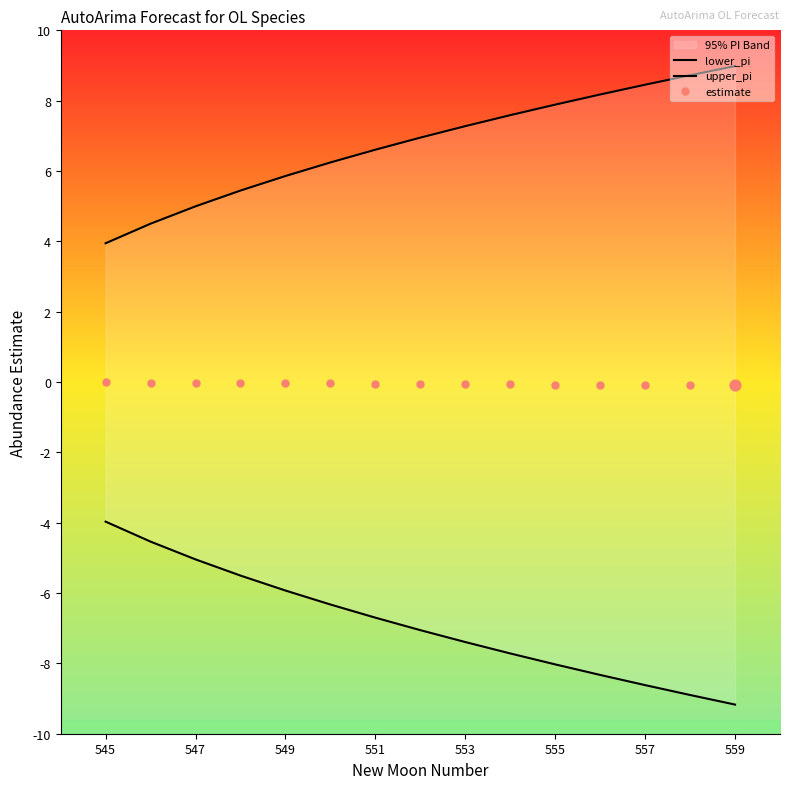

At how many categories does at least one series exceed -3?

15